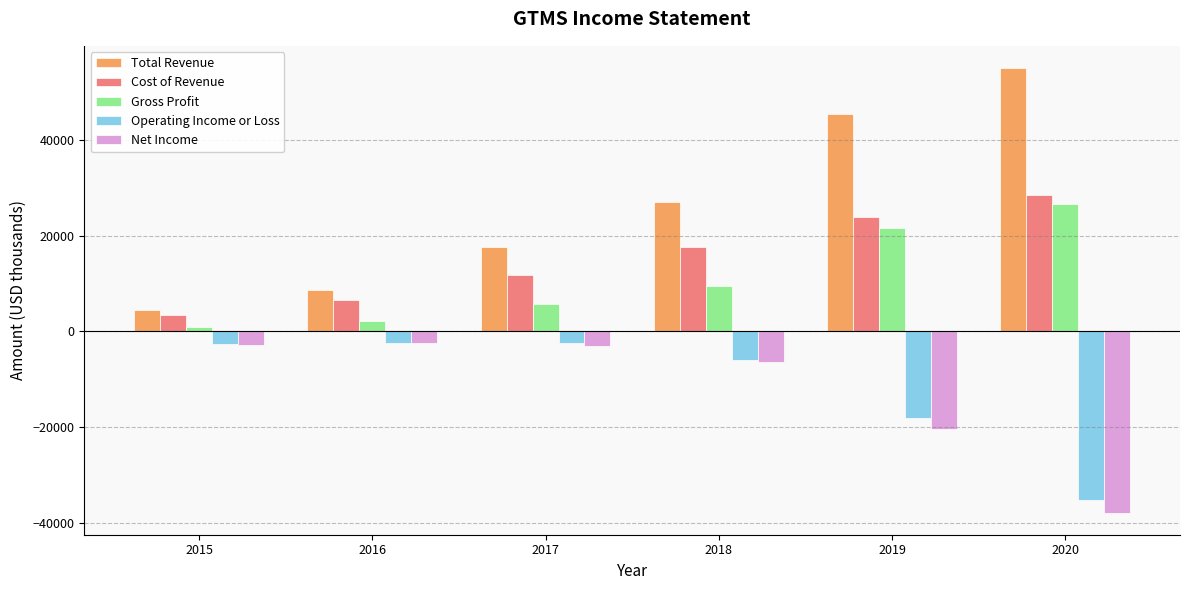

How many groups of bars are there?

6